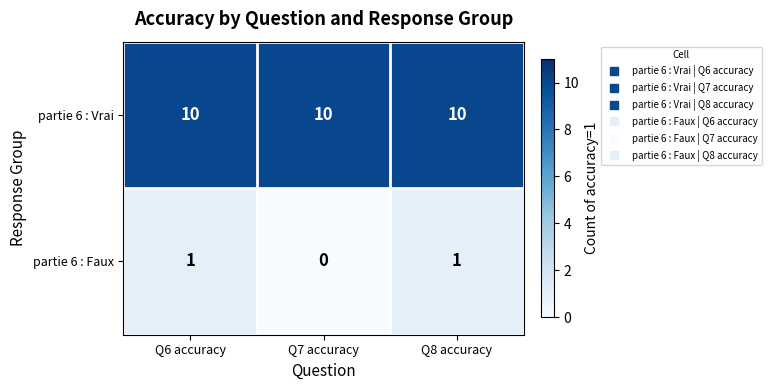

At which category does the chart reach its minimum across all series?

Q7 accuracy